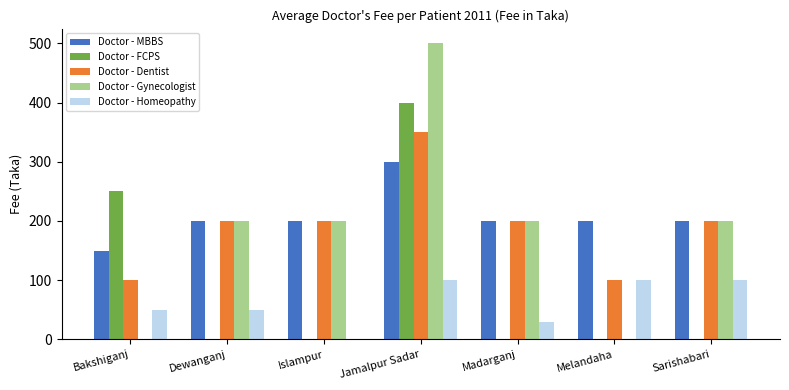

What is the sum of all Doctor - Dentist values?

1350